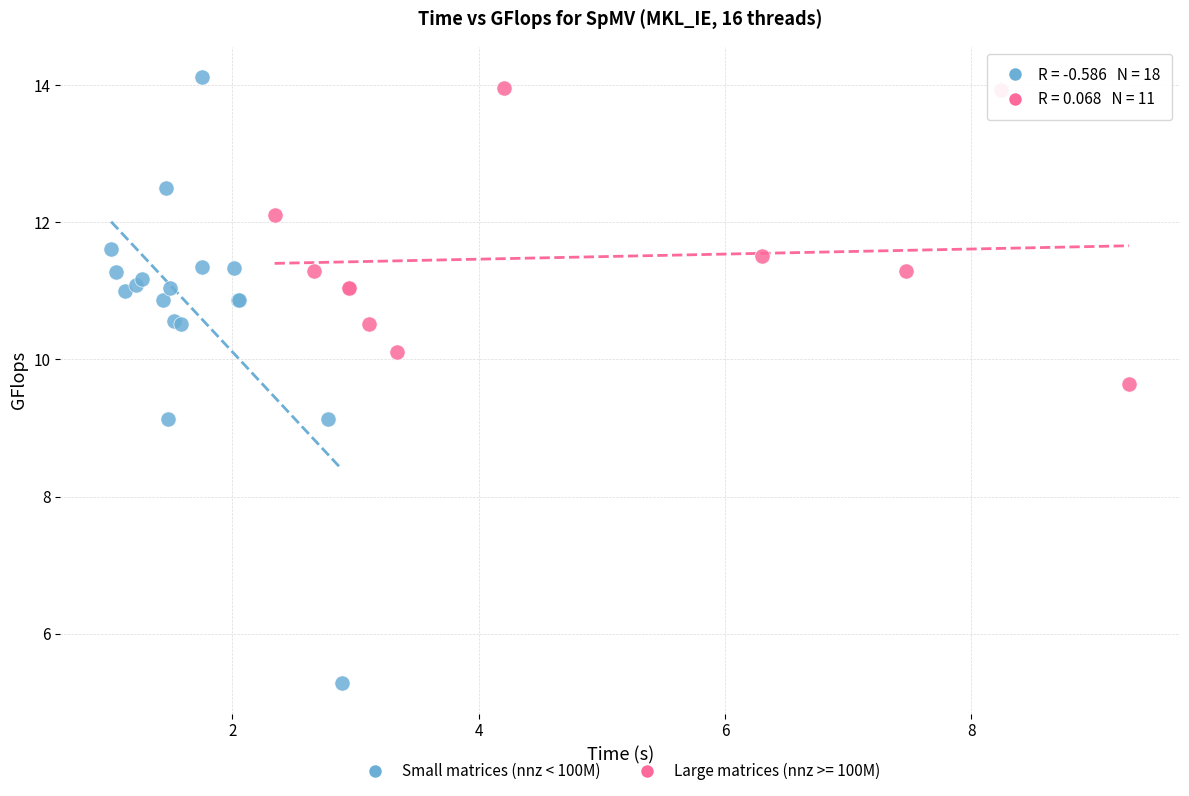

Which series reaches the minimum Y coordinate?

Small matrices (nnz < 100M)